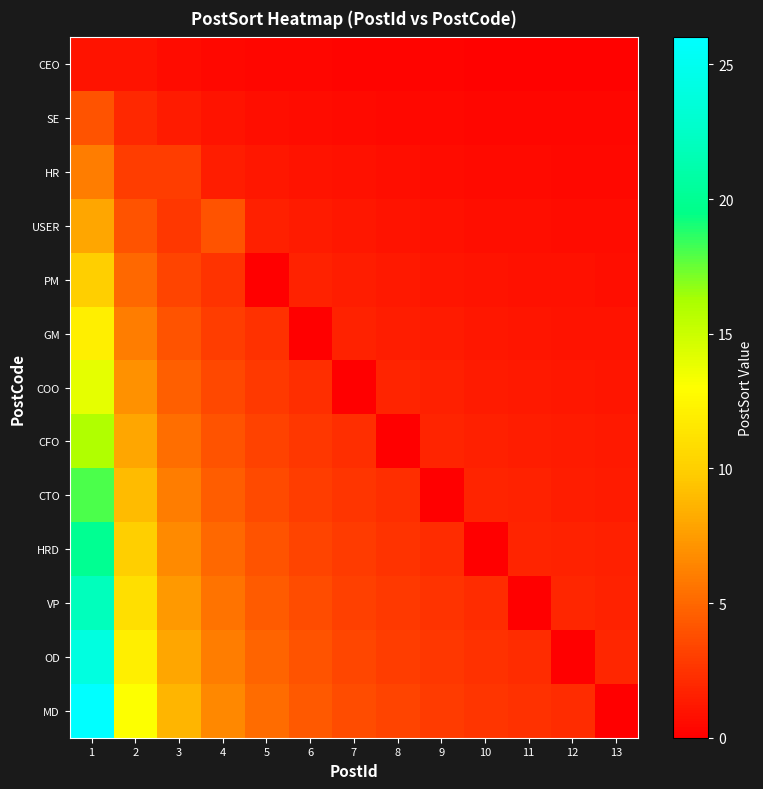

Reading left to right, extract all data points from this chart.

CEO: 1=1.0	2=1.0	3=0.7	4=0.5	5=0.4	6=0.3	7=0.3	8=0.2	9=0.2	10=0.2	11=0.2	12=0.2	13=0.2
SE: 1=4.0	2=2.0	3=1.3	4=1.0	5=0.8	6=0.7	7=0.6	8=0.5	9=0.4	10=0.4	11=0.4	12=0.3	13=0.3
HR: 1=6.0	2=3.0	3=3.0	4=1.5	5=1.2	6=1.0	7=0.9	8=0.8	9=0.7	10=0.6	11=0.5	12=0.5	13=0.5
USER: 1=8.0	2=4.0	3=2.7	4=4.0	5=1.6	6=1.3	7=1.1	8=1.0	9=0.9	10=0.8	11=0.7	12=0.7	13=0.6
PM: 1=10.0	2=5.0	3=3.3	4=2.5	5=0.0	6=1.7	7=1.4	8=1.2	9=1.1	10=1.0	11=0.9	12=0.8	13=0.8
GM: 1=12.0	2=6.0	3=4.0	4=3.0	5=2.4	6=0.0	7=1.7	8=1.5	9=1.3	10=1.2	11=1.1	12=1.0	13=0.9
COO: 1=14.0	2=7.0	3=4.7	4=3.5	5=2.8	6=2.3	7=0.0	8=1.8	9=1.6	10=1.4	11=1.3	12=1.2	13=1.1
CFO: 1=16.0	2=8.0	3=5.3	4=4.0	5=3.2	6=2.7	7=2.3	8=0.0	9=1.8	10=1.6	11=1.5	12=1.3	13=1.2
CTO: 1=18.0	2=9.0	3=6.0	4=4.5	5=3.6	6=3.0	7=2.6	8=2.2	9=0.0	10=1.8	11=1.6	12=1.5	13=1.4
HRD: 1=20.0	2=10.0	3=6.7	4=5.0	5=4.0	6=3.3	7=2.9	8=2.5	9=2.2	10=0.0	11=1.8	12=1.7	13=1.5
VP: 1=22.0	2=11.0	3=7.3	4=5.5	5=4.4	6=3.7	7=3.1	8=2.8	9=2.4	10=2.2	11=0.0	12=1.8	13=1.7
OD: 1=24.0	2=12.0	3=8.0	4=6.0	5=4.8	6=4.0	7=3.4	8=3.0	9=2.7	10=2.4	11=2.2	12=0.0	13=1.8
MD: 1=26.0	2=13.0	3=8.7	4=6.5	5=5.2	6=4.3	7=3.7	8=3.2	9=2.9	10=2.6	11=2.4	12=2.2	13=0.0